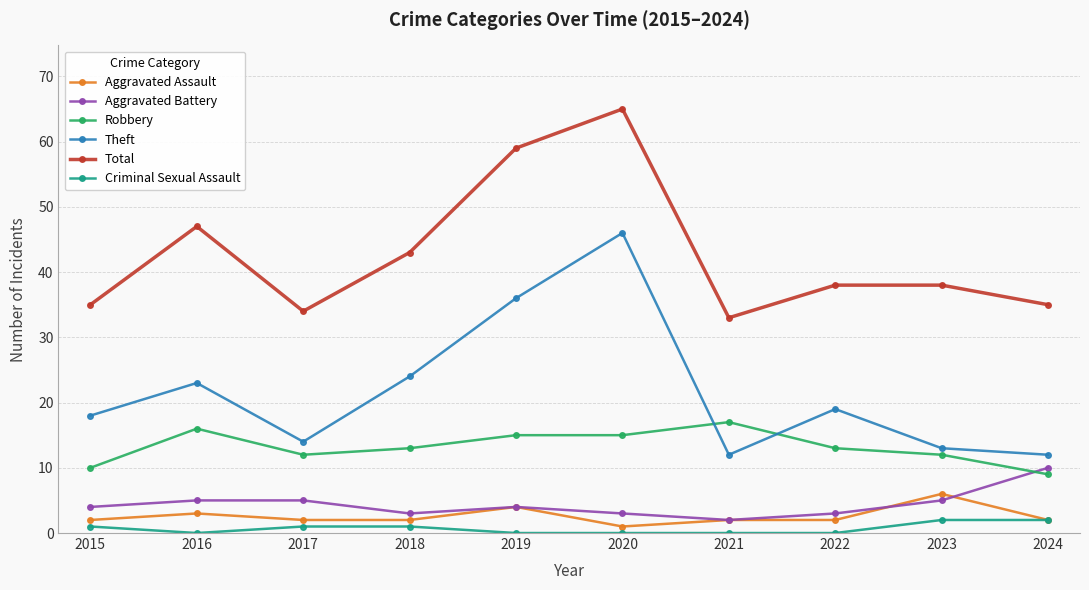

True or false: Total has a value of 68 at 2016.

False